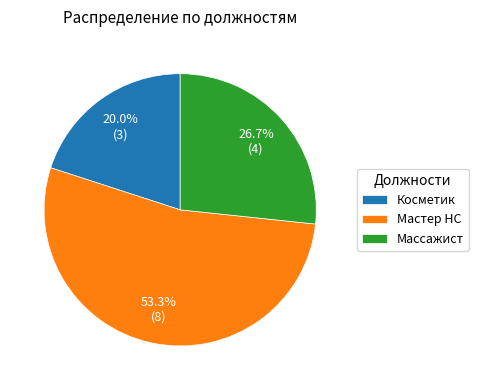

The Мастер НС slice represents 53% of the pie. True or false?

True